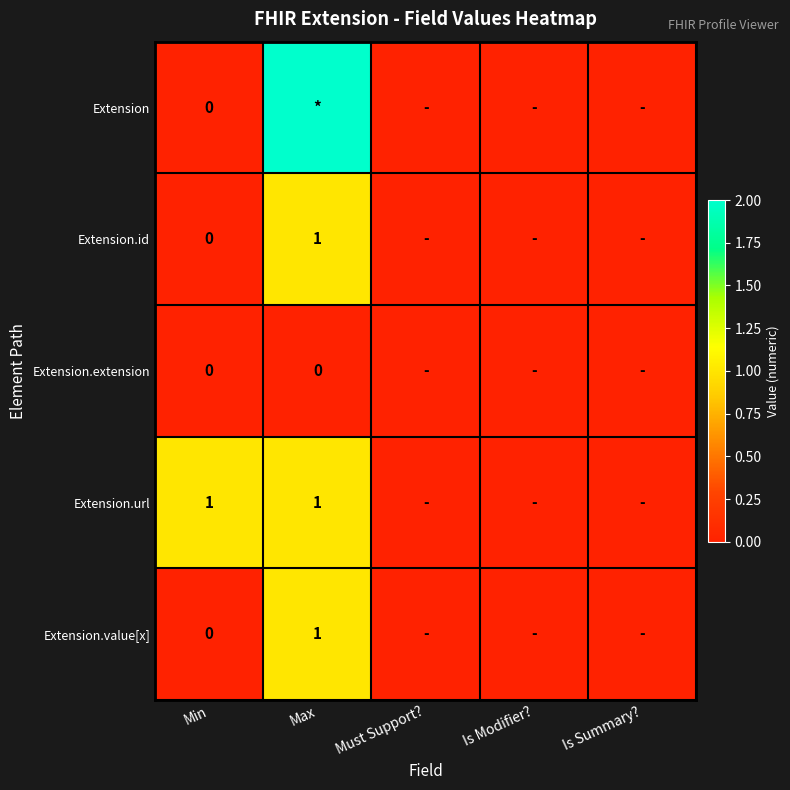

What is the maximum value for Extension.value[x]?

1